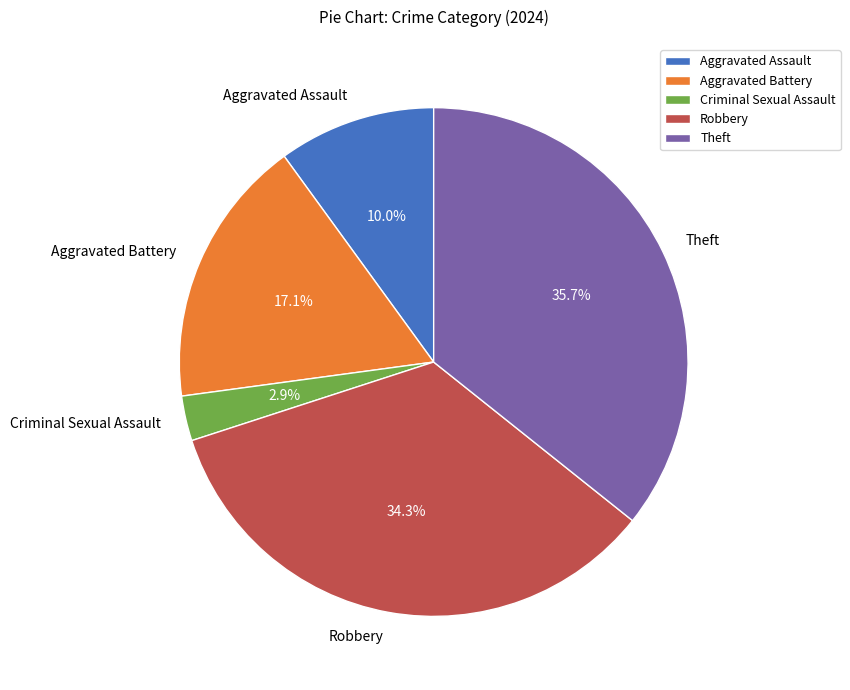

Which has a higher value, Criminal Sexual Assault or Robbery?

Robbery